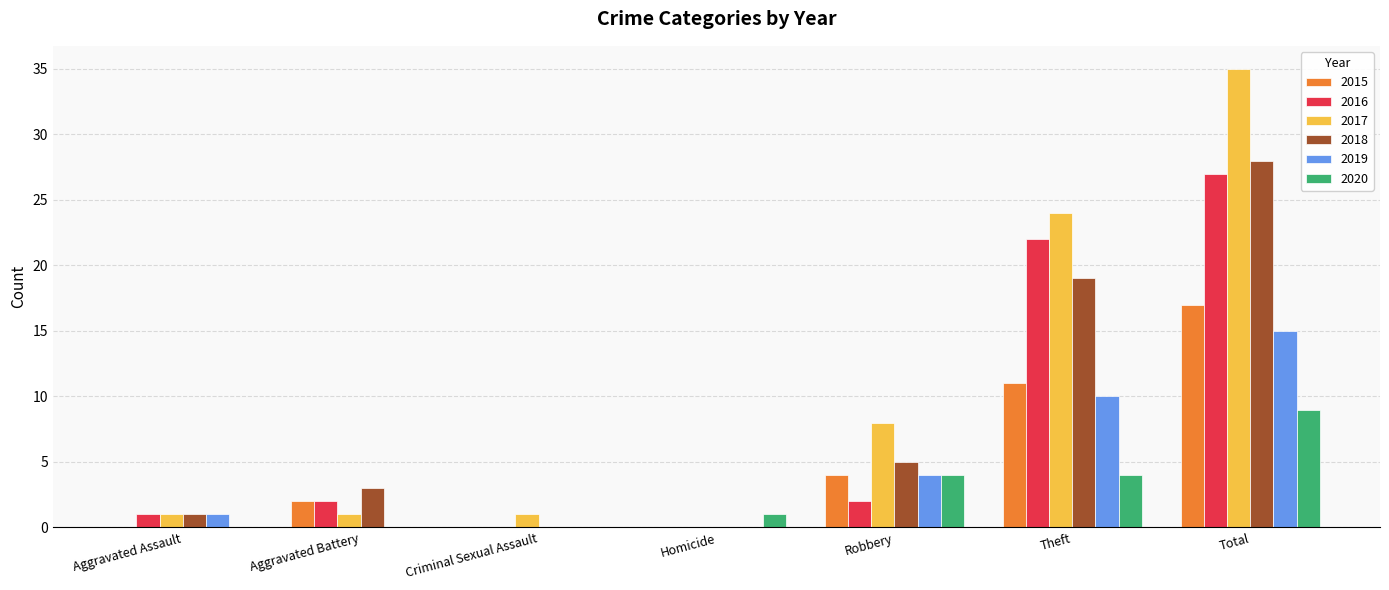

Which category has the highest value in the 2015 series?

Total